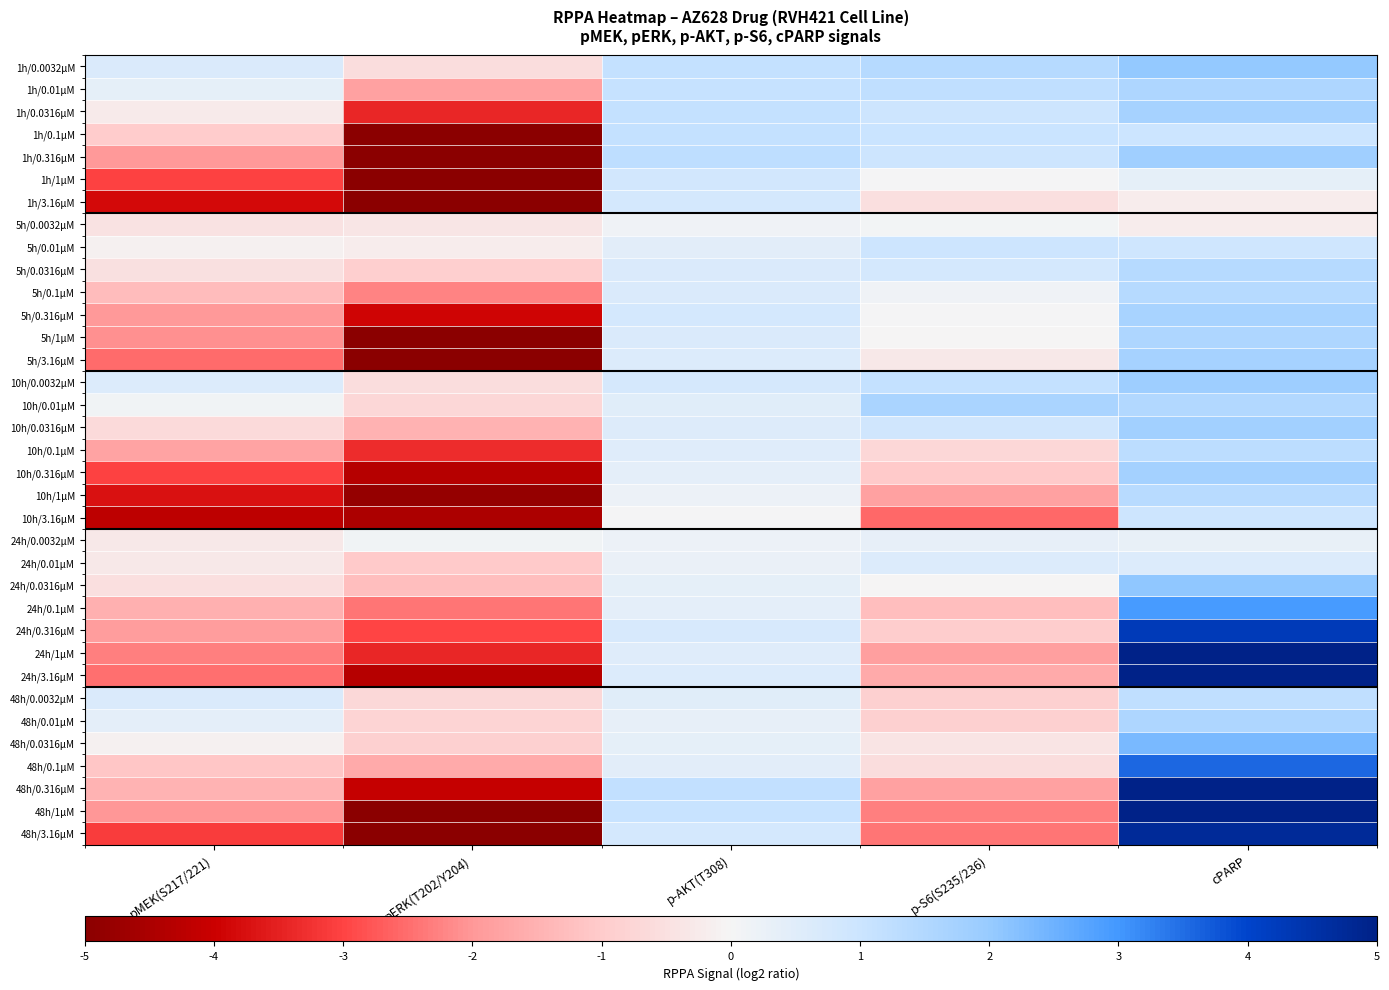

At how many categories does at least one series exceed 4?

1